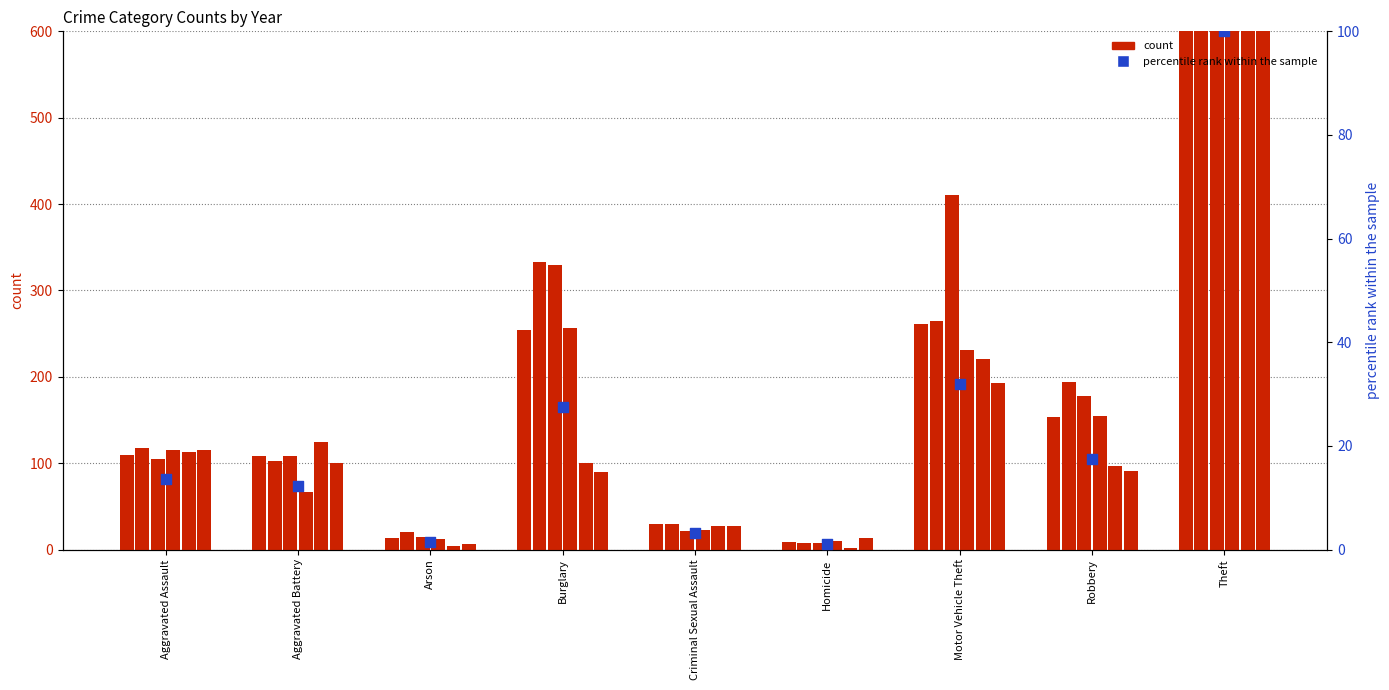

Approximately how many times larger is the value at Robbery compared to Motor Vehicle Theft?

0.5